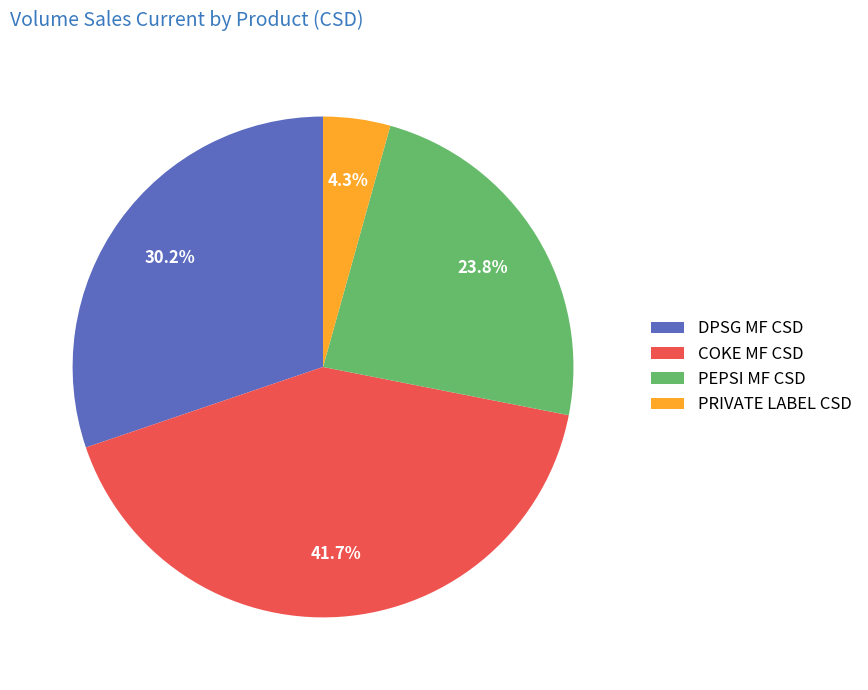

Which has a higher value, COKE MF CSD or PRIVATE LABEL CSD?

COKE MF CSD